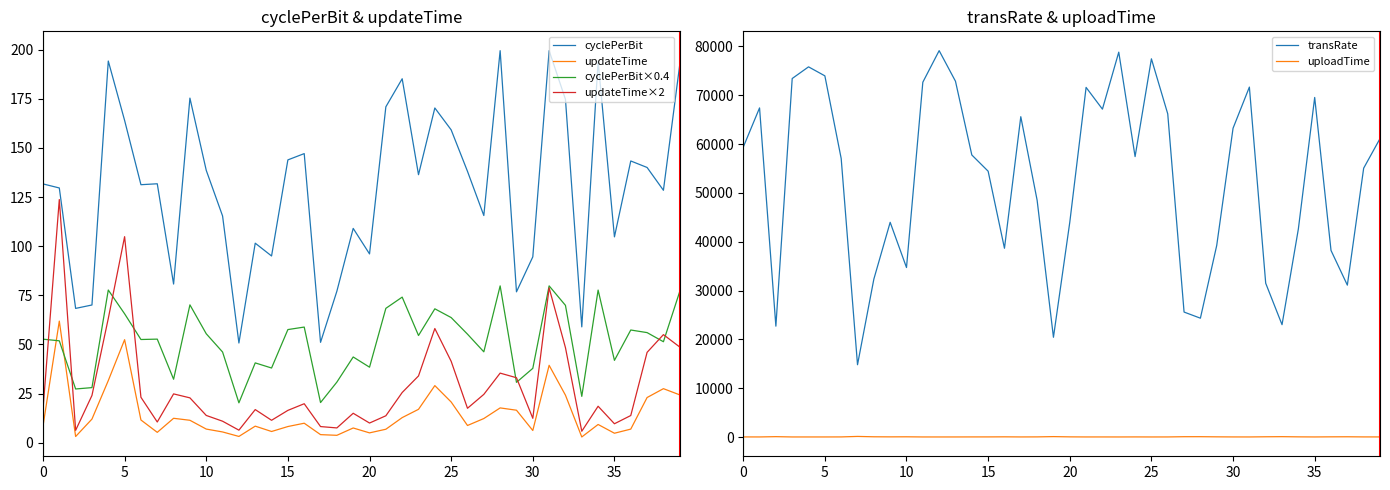

How many values in the cyclePerBit×0.4 series exceed 52?

22